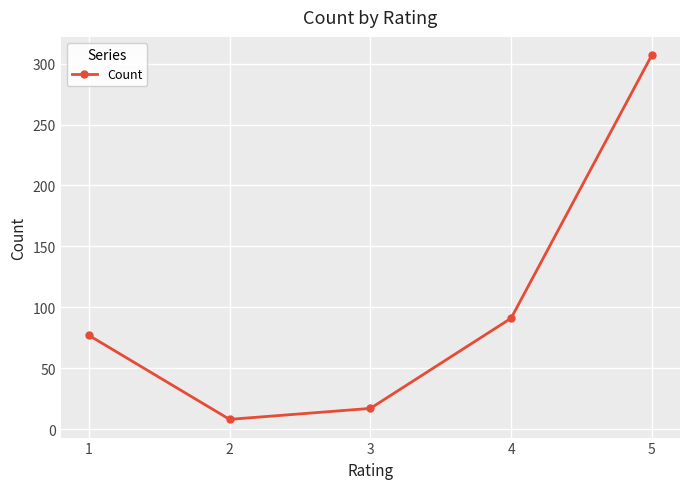

Reading right to left, what are all the values shown in this chart?

5=307	4=91	3=17	2=8	1=77